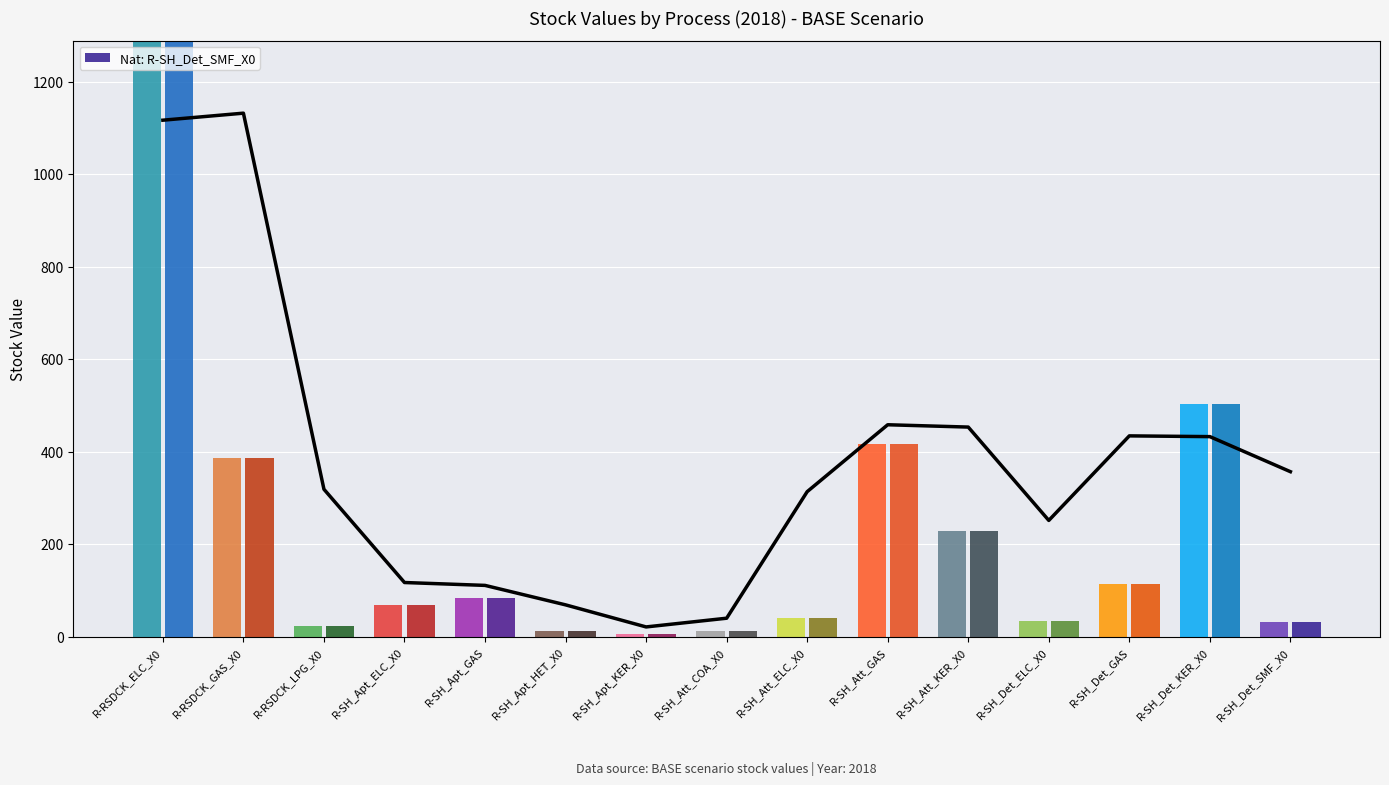

Reading left to right, list all the values displayed in this chart.

IE: R-RSDCK_ELC_X0=1288.3	R-RSDCK_GAS_X0=386.5	R-RSDCK_LPG_X0=22.8	R-SH_Apt_ELC_X0=69.1	R-SH_Apt_GAS=84.2	R-SH_Apt_HET_X0=13.4	R-SH_Apt_KER_X0=6.0	R-SH_Att_COA_X0=12.7	R-SH_Att_ELC_X0=41.7	R-SH_Att_GAS=416.2	R-SH_Att_KER_X0=229.6	R-SH_Det_ELC_X0=34.2	R-SH_Det_GAS=113.7	R-SH_Det_KER_X0=503.6	R-SH_Det_SMF_X0=31.7
National: R-RSDCK_ELC_X0=1288.3	R-RSDCK_GAS_X0=386.5	R-RSDCK_LPG_X0=22.8	R-SH_Apt_ELC_X0=69.1	R-SH_Apt_GAS=84.2	R-SH_Apt_HET_X0=13.4	R-SH_Apt_KER_X0=6.0	R-SH_Att_COA_X0=12.7	R-SH_Att_ELC_X0=41.7	R-SH_Att_GAS=416.2	R-SH_Att_KER_X0=229.6	R-SH_Det_ELC_X0=34.2	R-SH_Det_GAS=113.7	R-SH_Det_KER_X0=503.6	R-SH_Det_SMF_X0=31.7